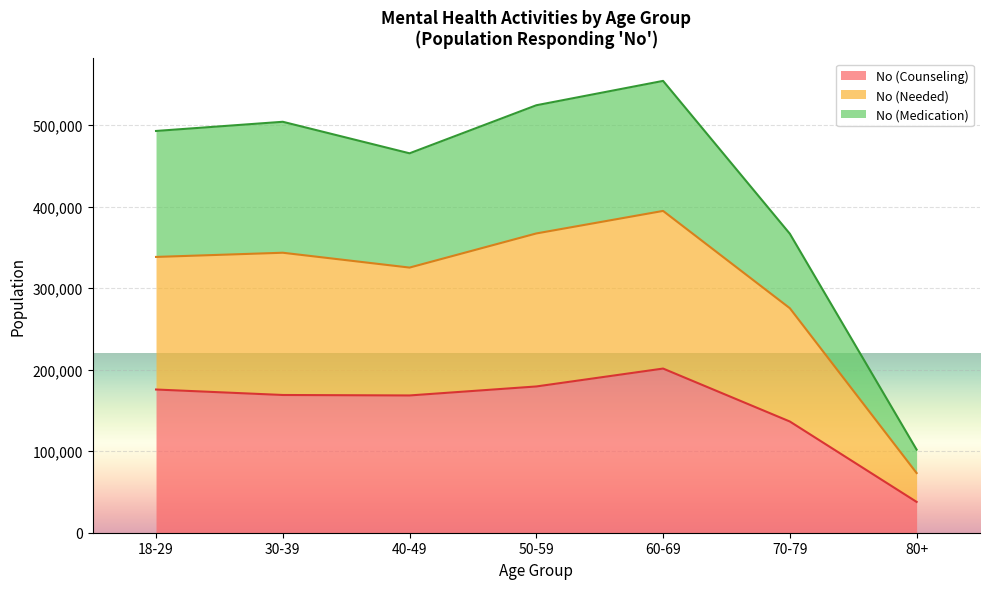

What is the label of the 6th point from the right?

30-39